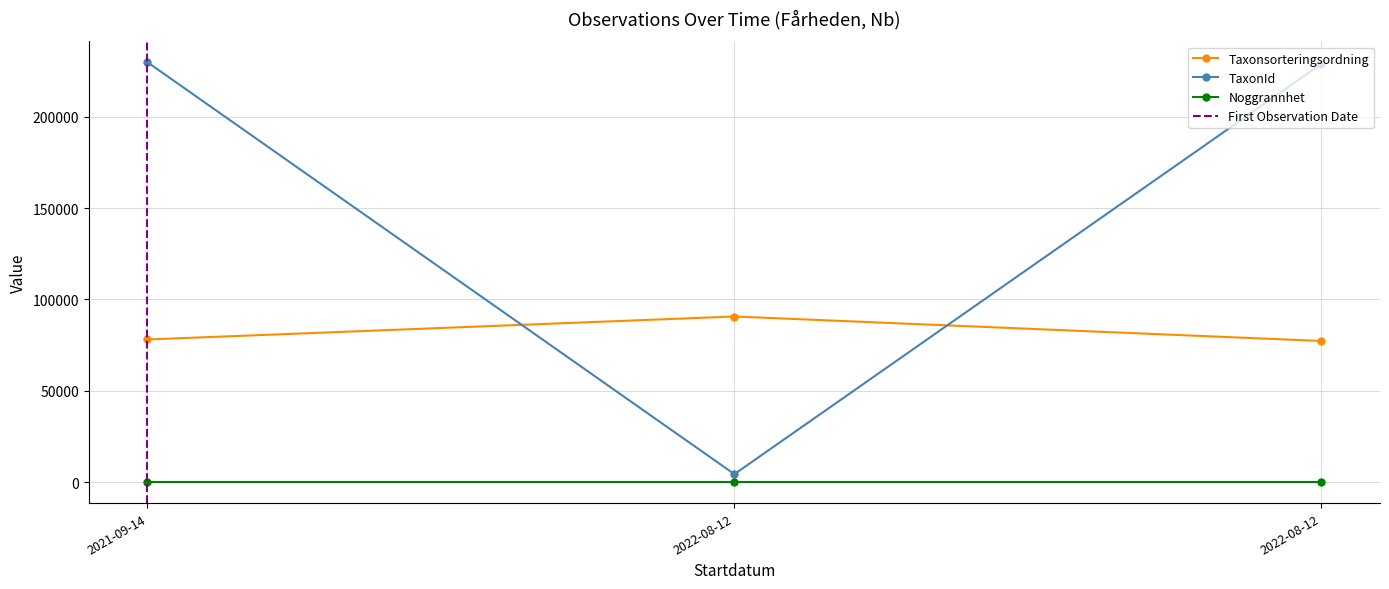

How many values in the TaxonId series exceed 228912?

1